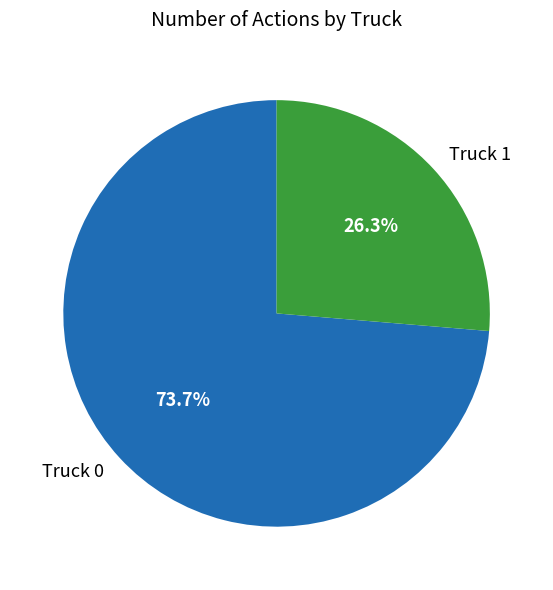

Is it true that Truck 1 is 26% of the pie?

True